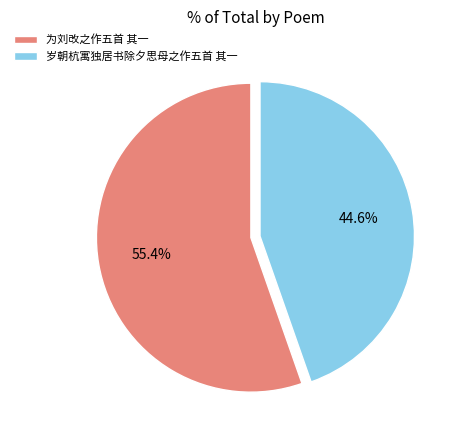

To the nearest percent, what is the difference between the 为刘改之作五首 其一 and 岁朝杭寓独居书除夕思母之作五首 其一 slice percentages?

11%